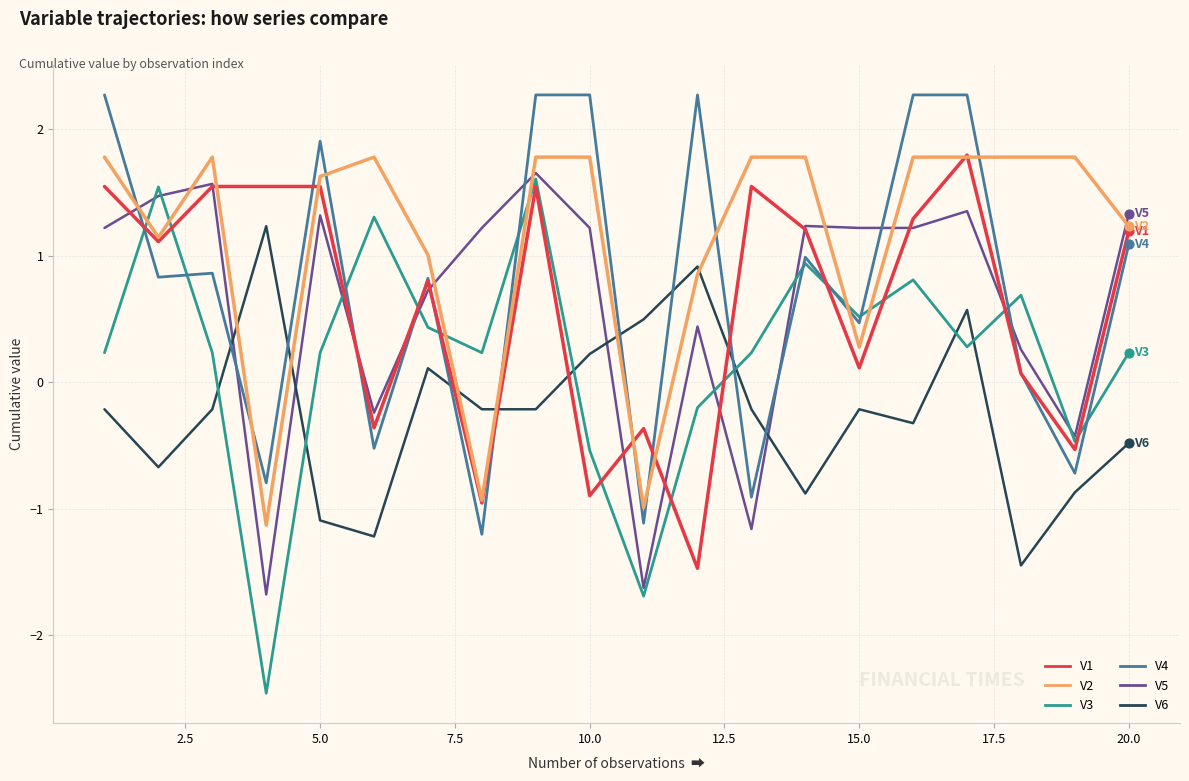

Which series has the largest total across all categories?

V2